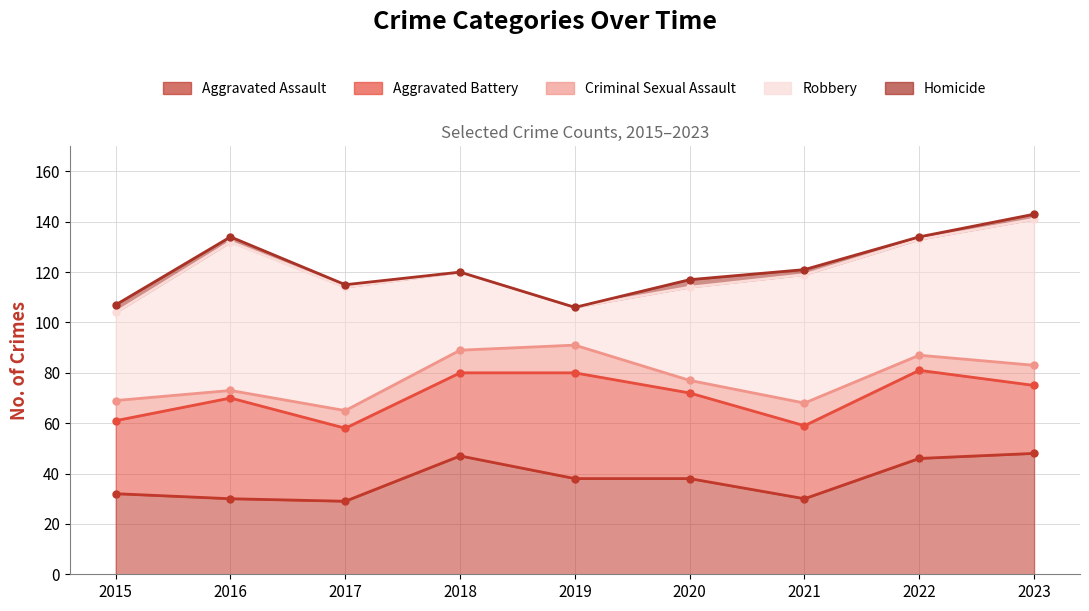

Does the chart display data point markers on the line(s)?

Yes